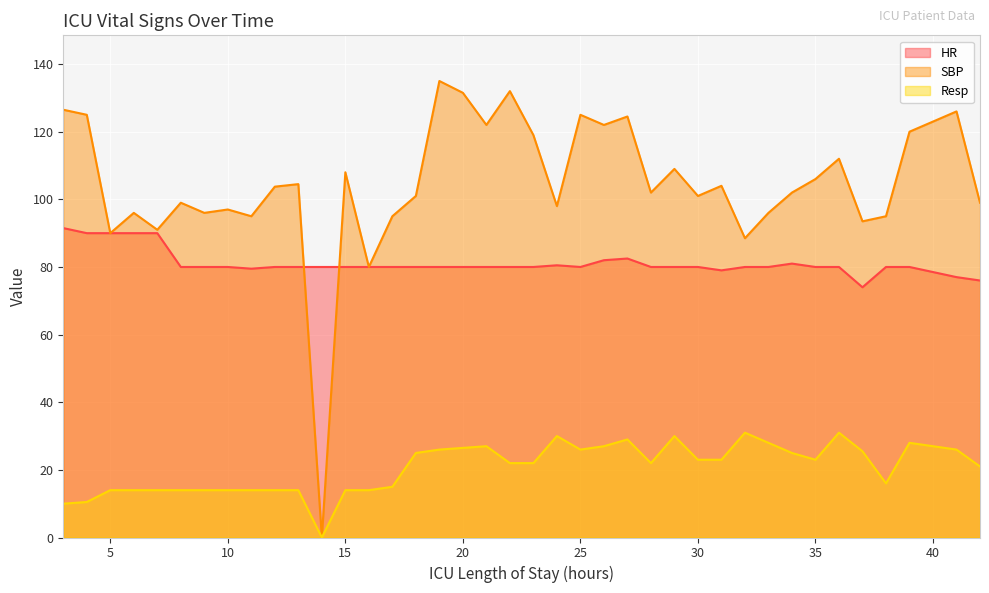

What is the total value across all series at 24?

208.5